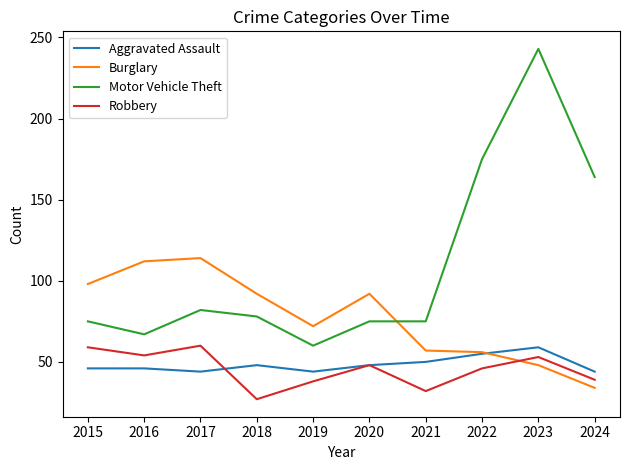

What are all the series names shown in the legend?

Aggravated Assault, Burglary, Motor Vehicle Theft, Robbery